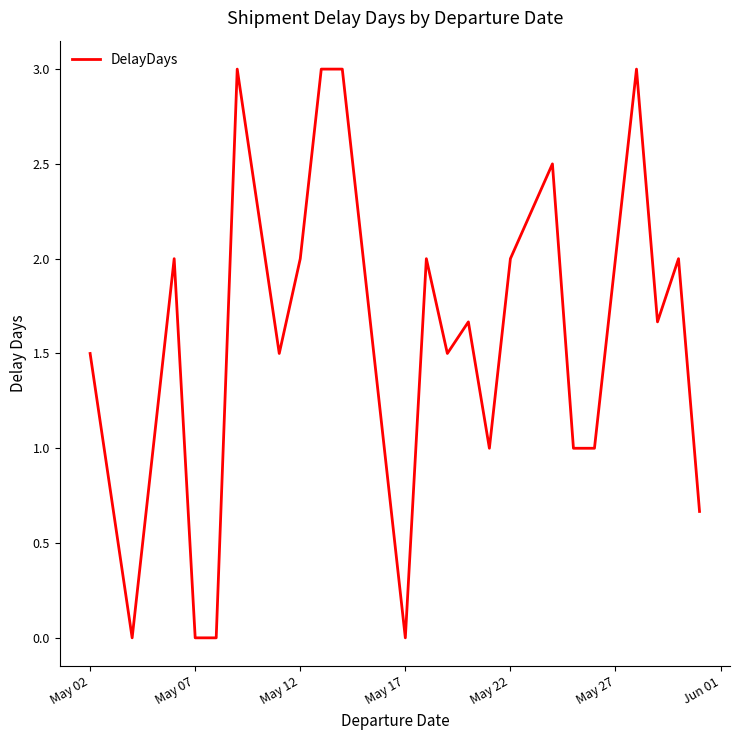

Is this an area chart (filled region under the line)?

No